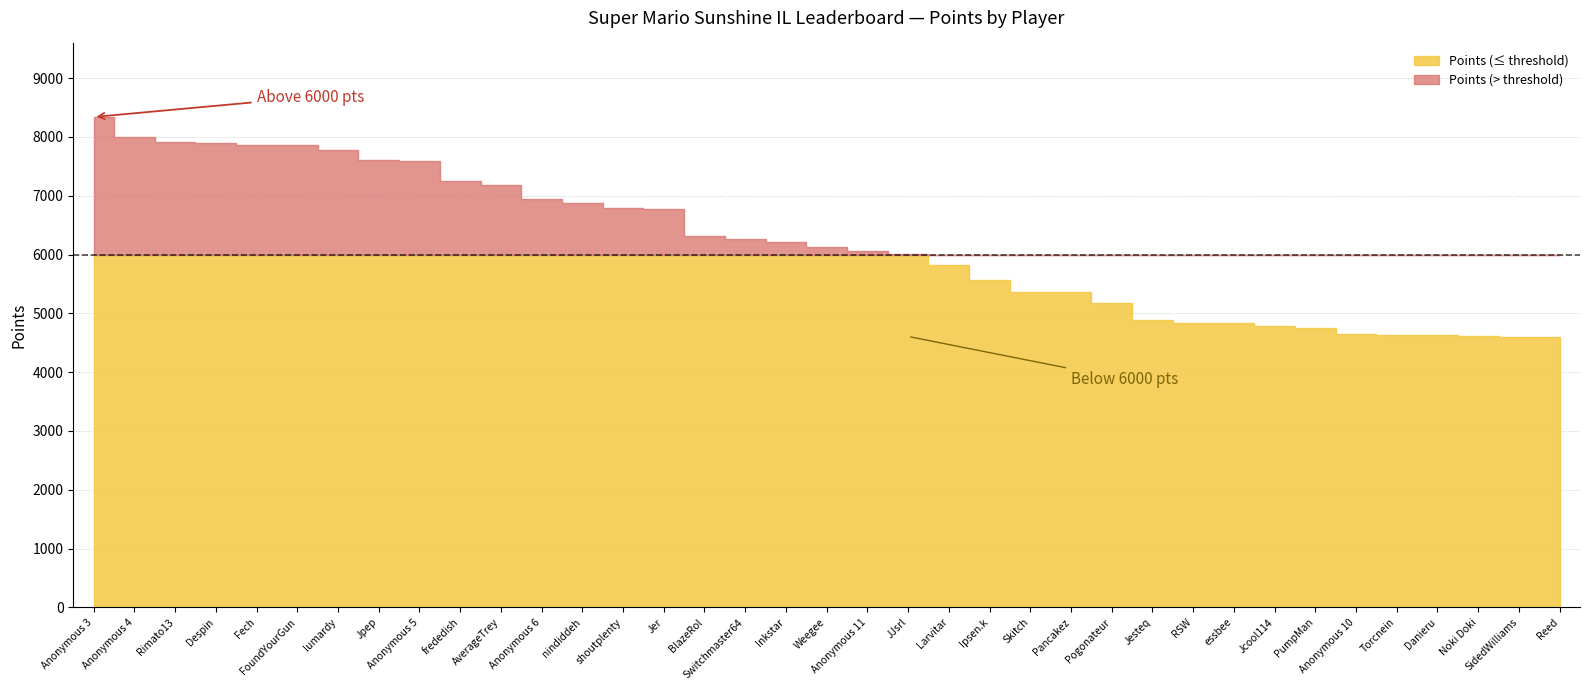

What is the label of the 36th point from the left?

SidedWilliams